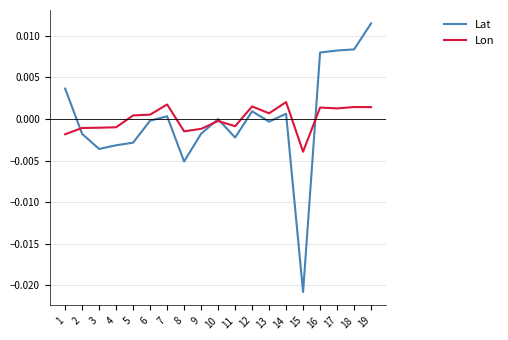

Which series ends up on top after the final intersection of Lat and Lon?

Lat